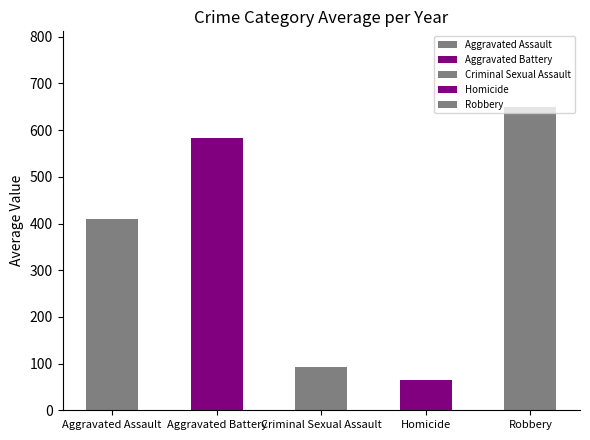

List the labels in order of value, smallest first.

Homicide, Criminal Sexual Assault, Aggravated Assault, Aggravated Battery, Robbery